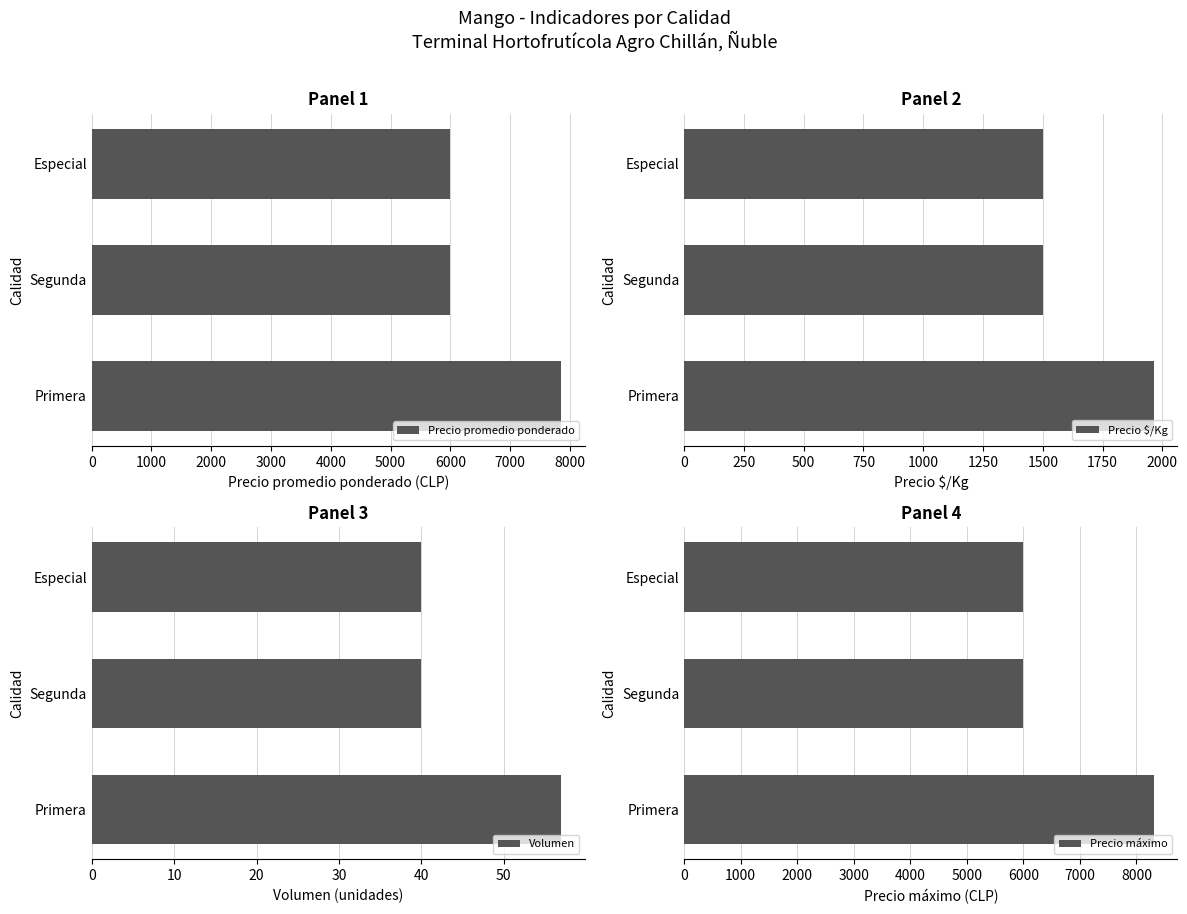

Reading left to right, list all the values displayed in this chart.

Precio promedio ponderado: 7859	6000	6000
Precio $/Kg: 1965	1500	1500
Volumen: 57	40	40
Precio máximo: 8309	6000	6000